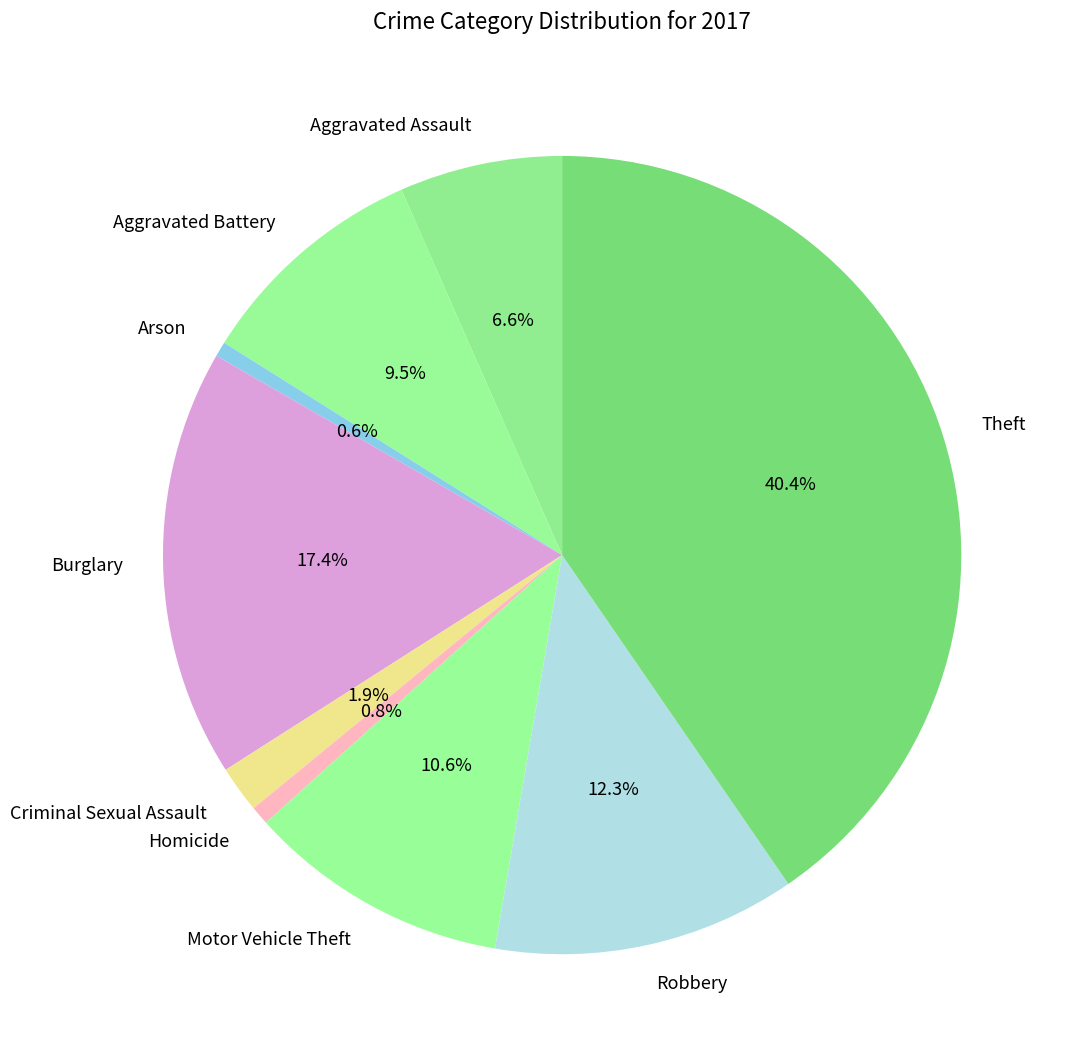

How many segments does this pie chart have?

9